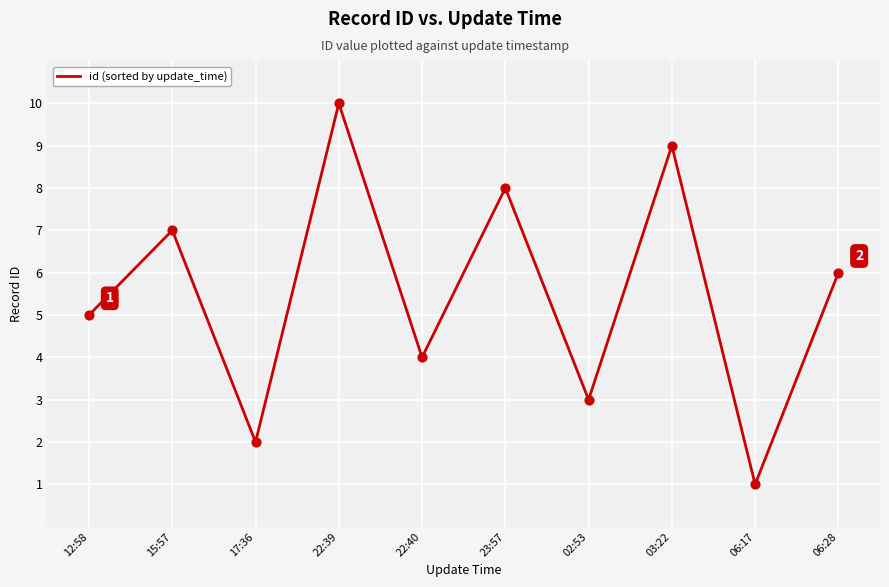

Approximately how many times larger is the value at 15:57 compared to 17:36?

3.5